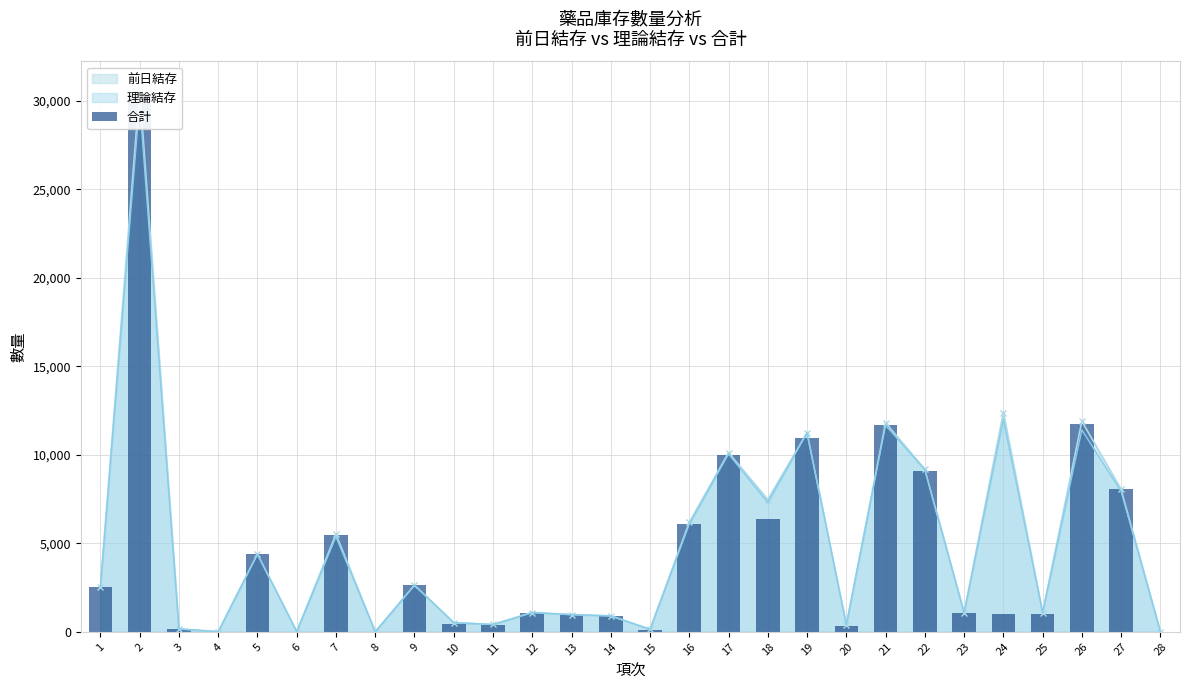

What is the difference between the second highest and minimum values?

11763